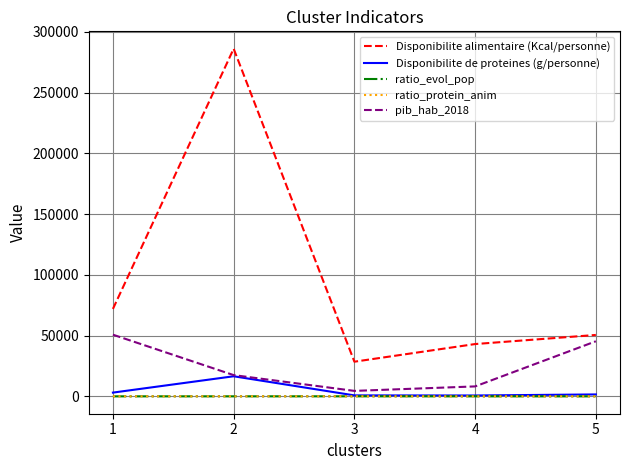

What is the maximum value for Disponibilite alimentaire (Kcal/personne)?

286161.6